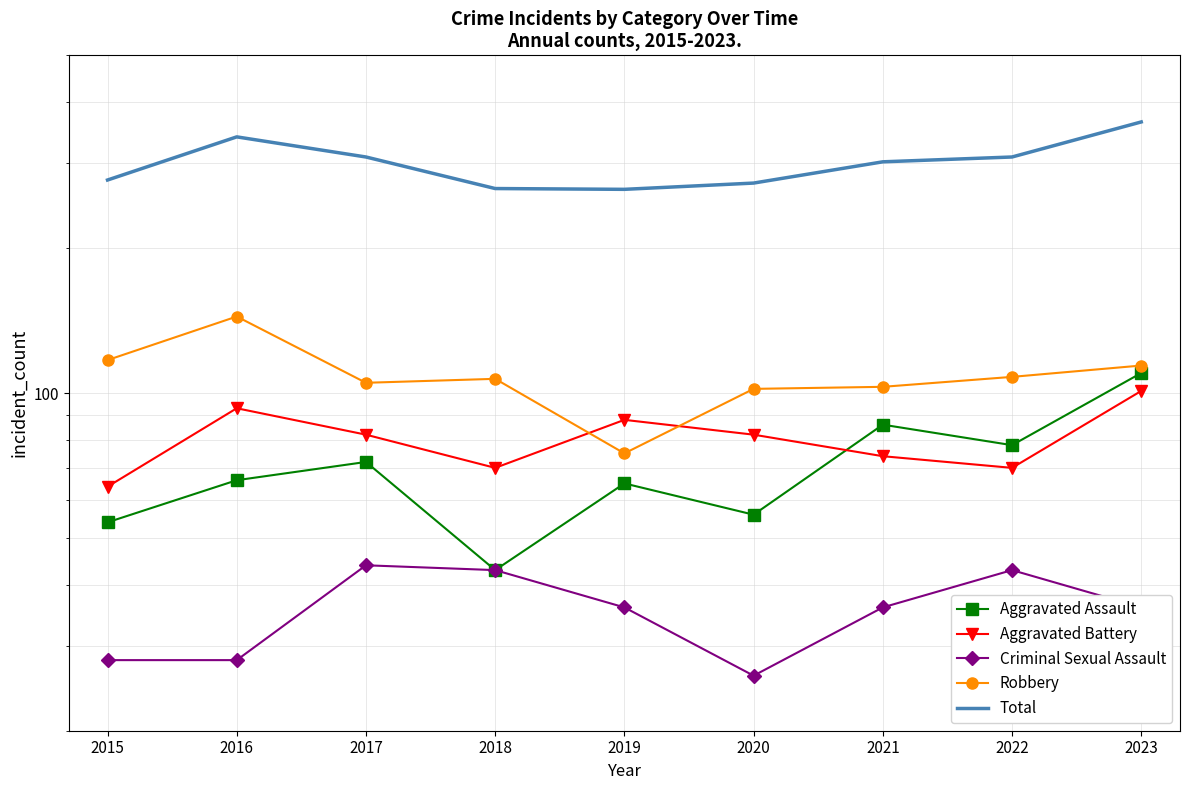

Which has a higher value, 2015 or 2022?

2022